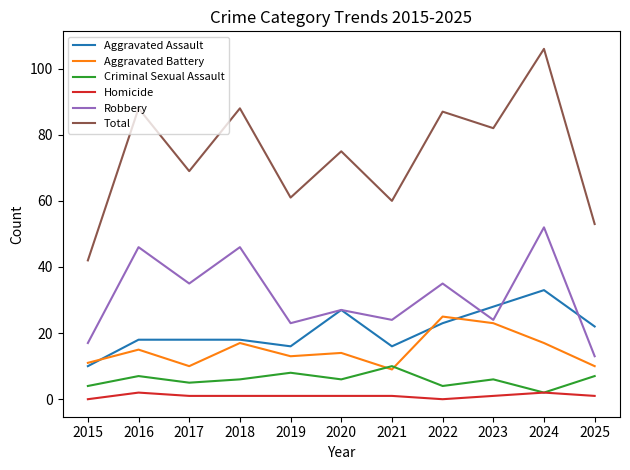

How many series are shown in this chart?

6